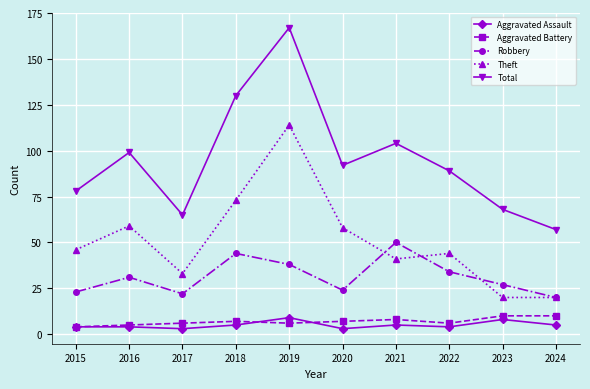

In Aggravated Assault, how many points are lower than both neighbors (excluding endpoints)?

3